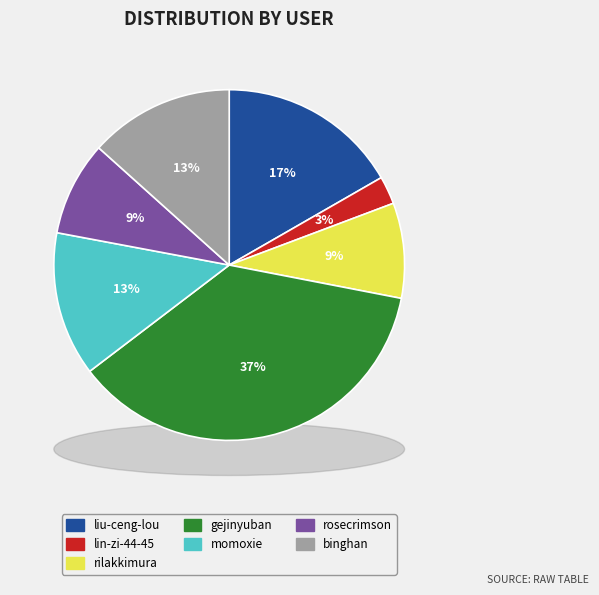

How many segments does this pie chart have?

7